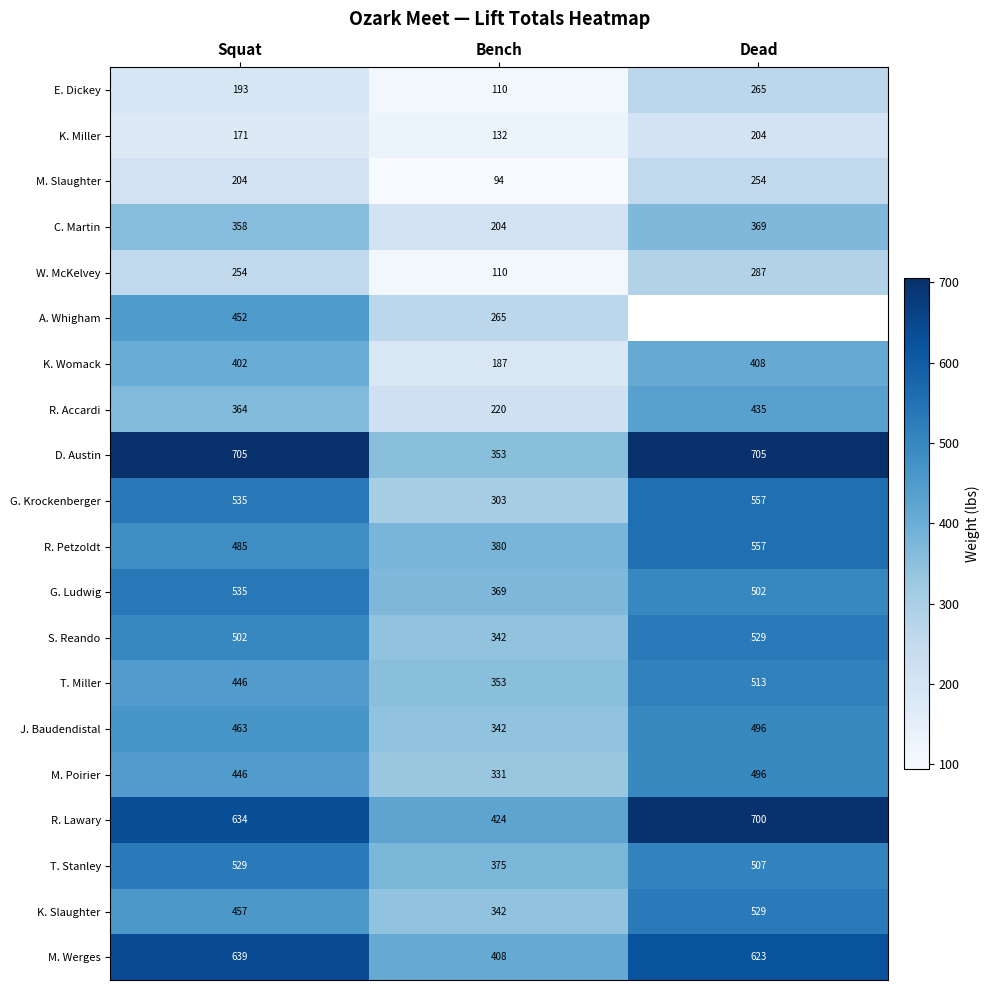

Count the R. Lawary values in the range 424 to 700.

3